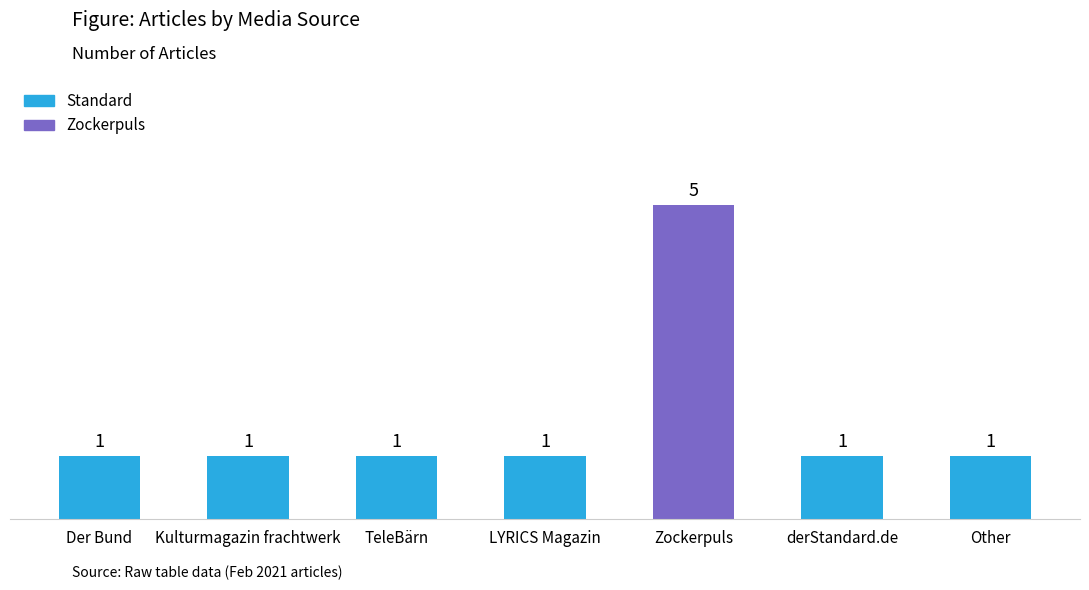

The chart shows a value of 1 at Kulturmagazin frachtwerk. True or false?

True